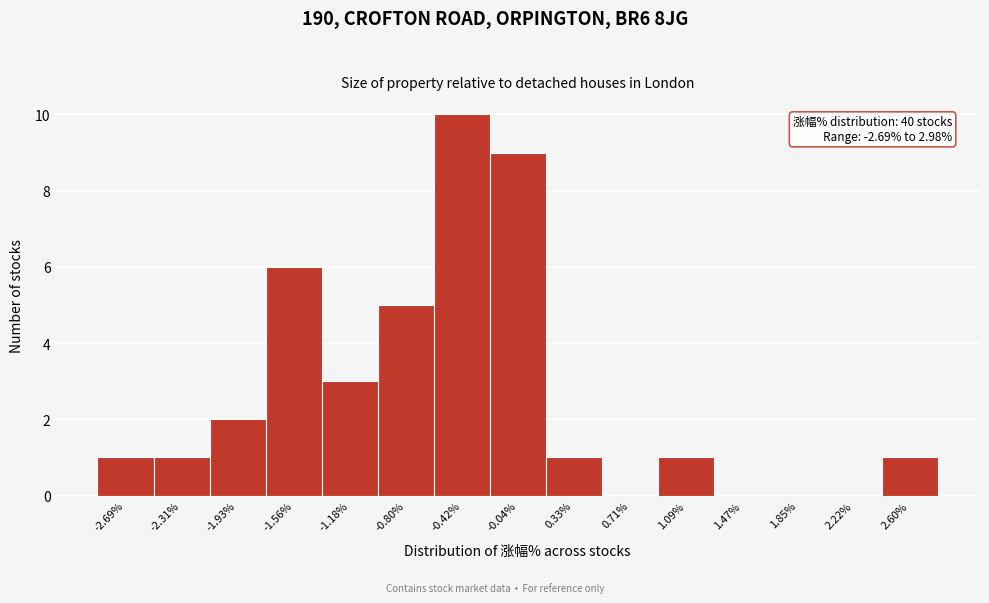

Reading left to right, transcribe all the data shown in this chart.

-2.69%=1	-2.31%=1	-1.93%=2	-1.56%=6	-1.18%=3	-0.80%=5	-0.42%=10	-0.04%=9	0.33%=1	0.71%=0	1.09%=1	1.47%=0	1.85%=0	2.22%=0	2.60%=1